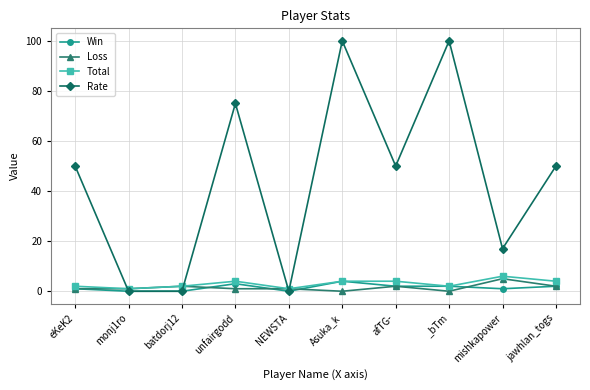

What is the average value of the Loss series?

2